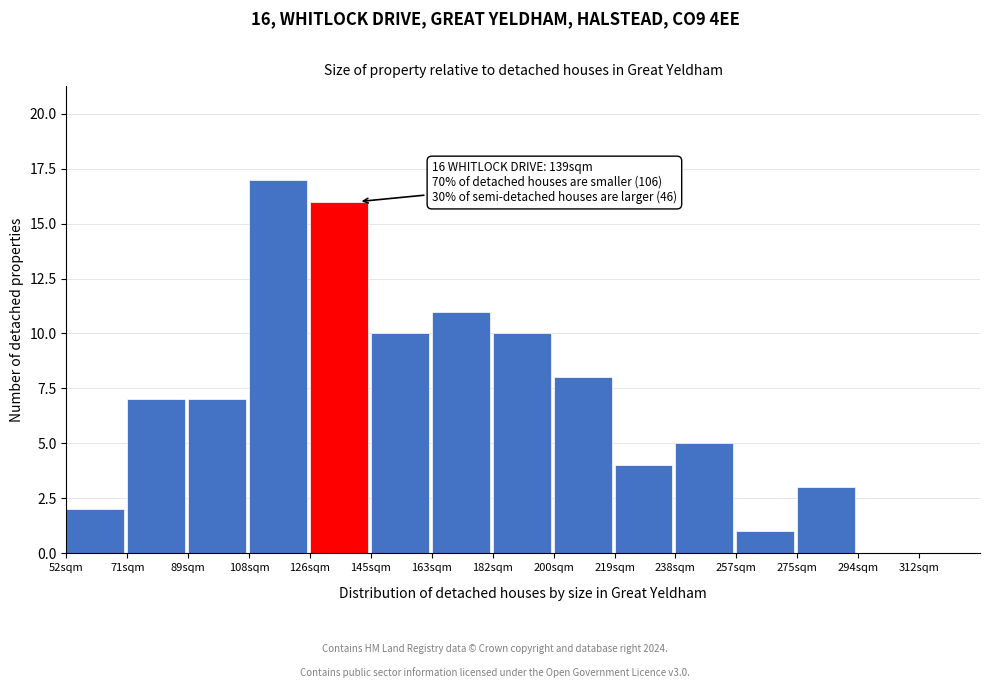

Reading left to right, what are all the values shown in this chart?

52sqm=2	71sqm=7	89sqm=7	108sqm=17	126sqm=16	145sqm=10	163sqm=11	182sqm=10	200sqm=8	219sqm=4	238sqm=5	257sqm=1	275sqm=3	294sqm=0	312sqm=0